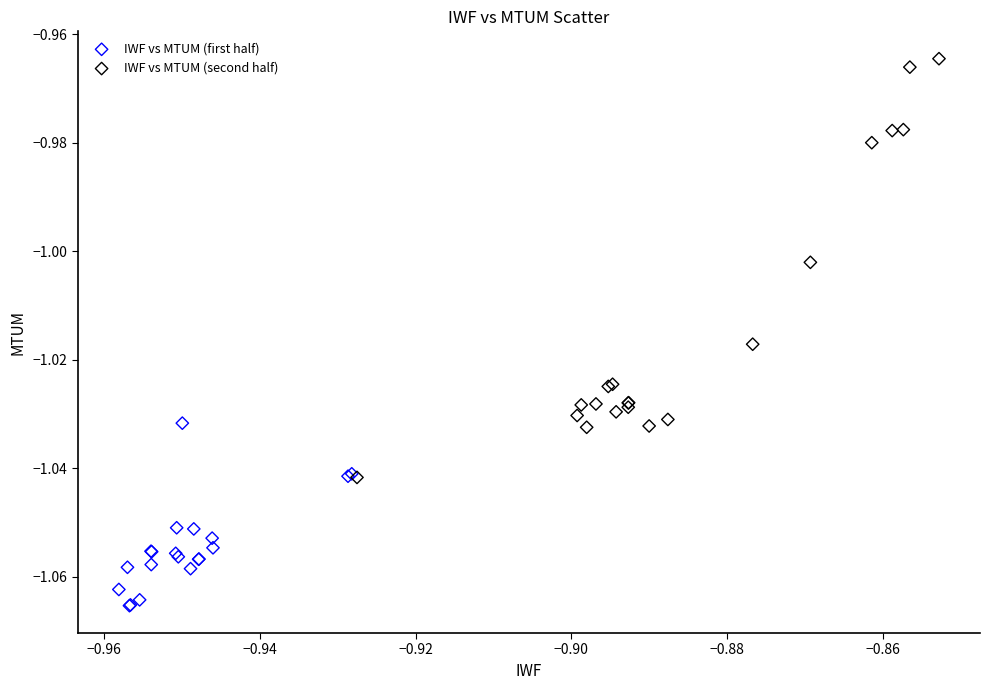

What are all the series names shown in the legend?

IWF vs MTUM (first half), IWF vs MTUM (second half)